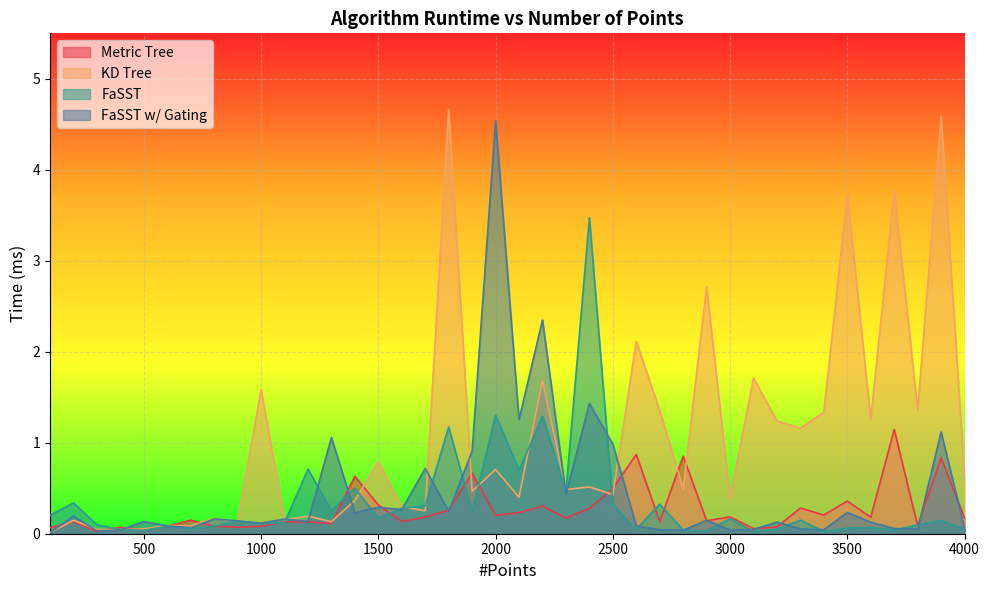

The Metric Tree series shows 0.1 at 700. True or false?

True